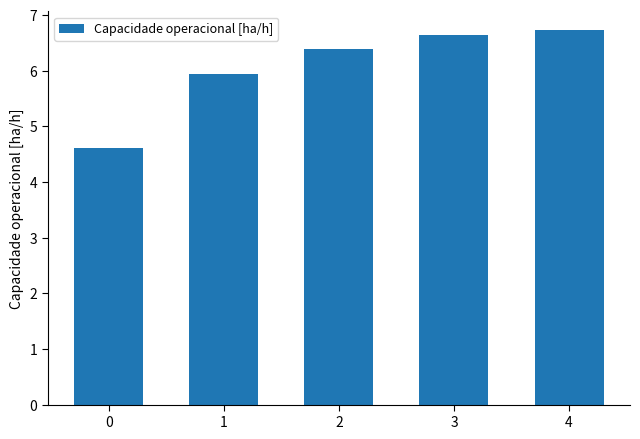

Rank the categories by value from highest to lowest.

4, 3, 2, 1, 0